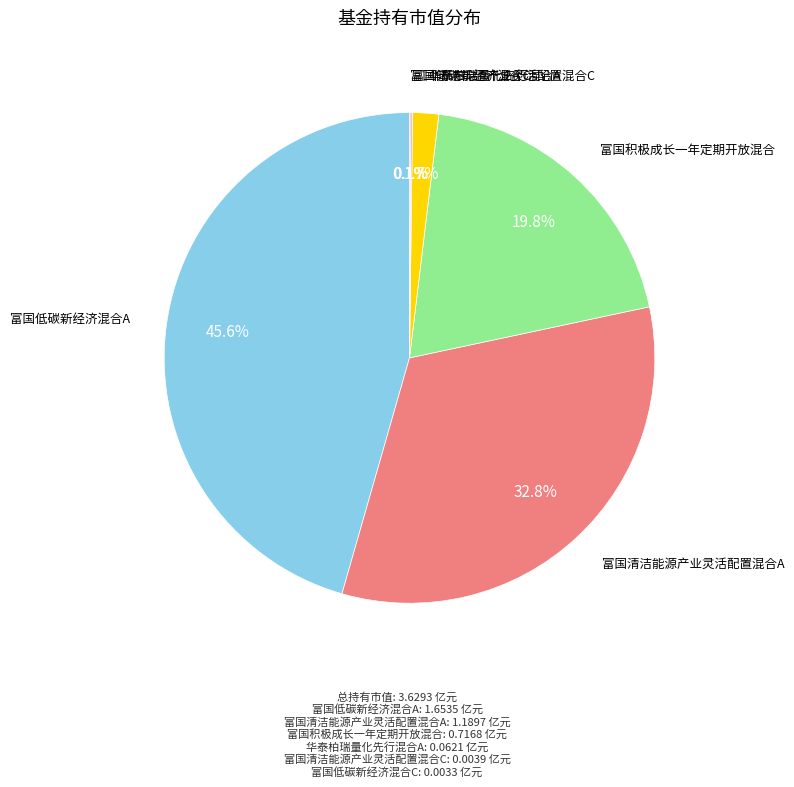

Is there a majority slice in this chart?

No